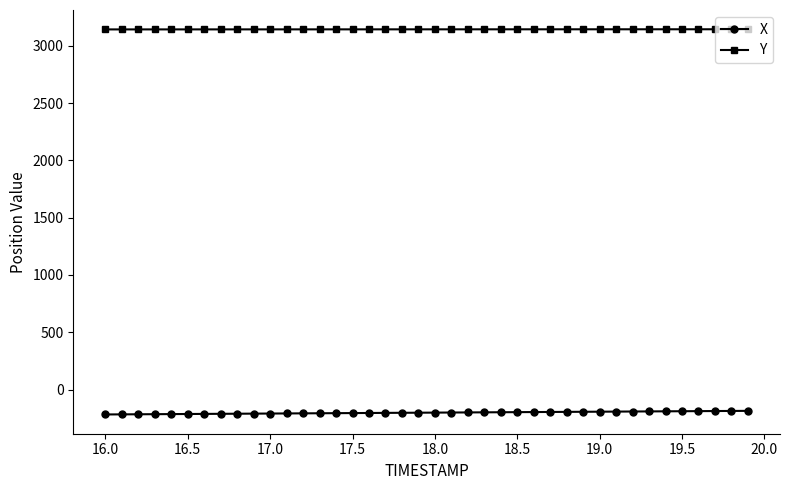

Does the chart display data point markers on the line(s)?

Yes